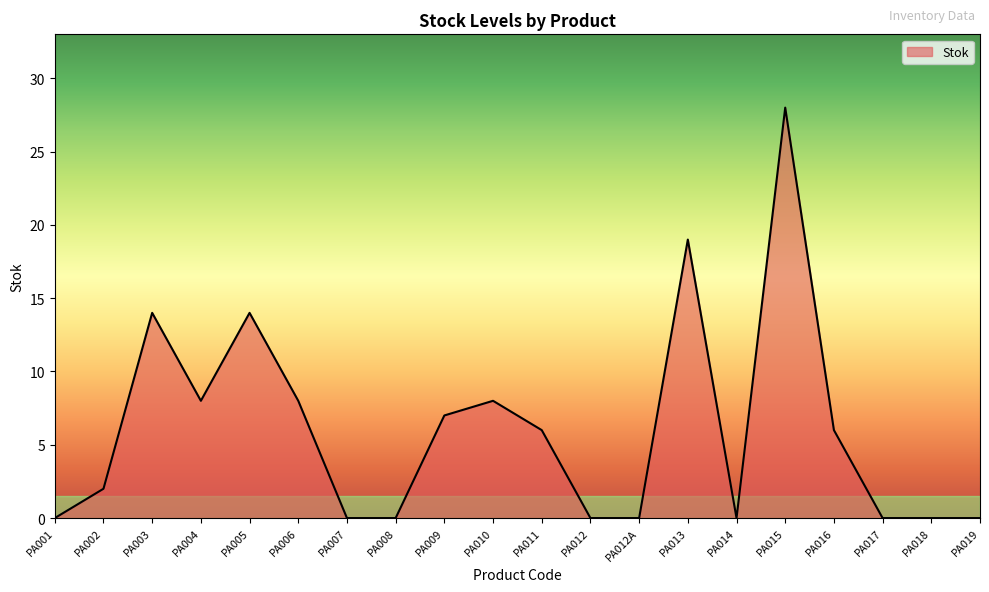

What position from the left is PA005?

5